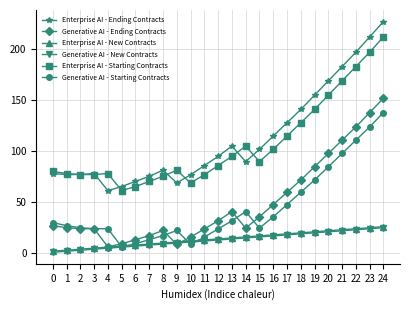

True or false: Enterprise AI - Ending Contracts and Generative AI - New Contracts intersect in this chart.

False